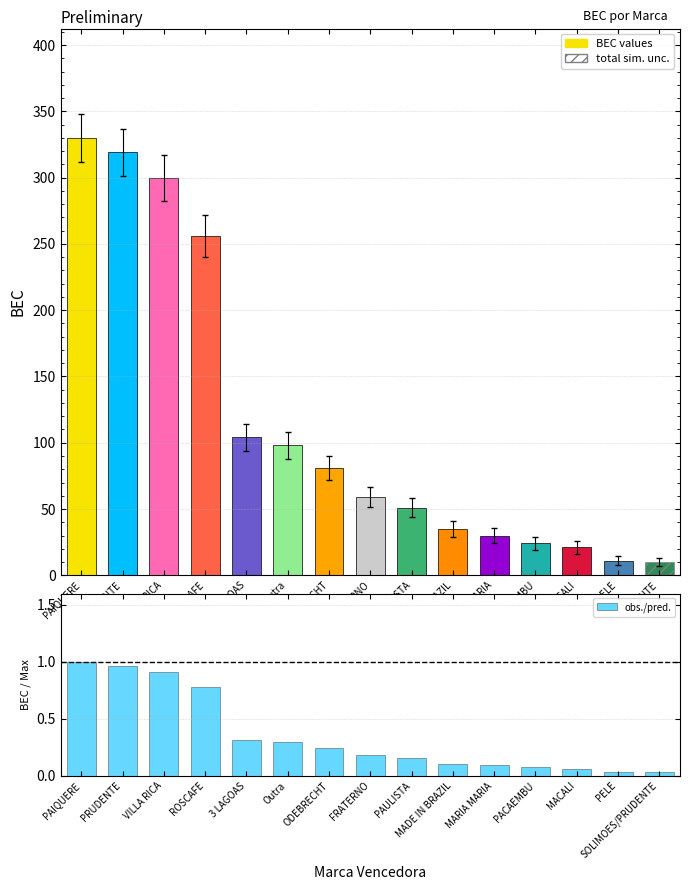

What is the difference between the maximum and minimum values in the obs./pred. series?

1.0